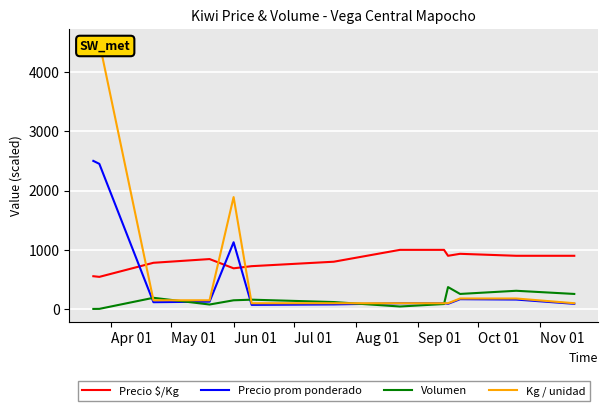

List the series in order of their overall mean, lowest first.

Volumen, Precio prom ponderado, Precio $/Kg, Kg / unidad